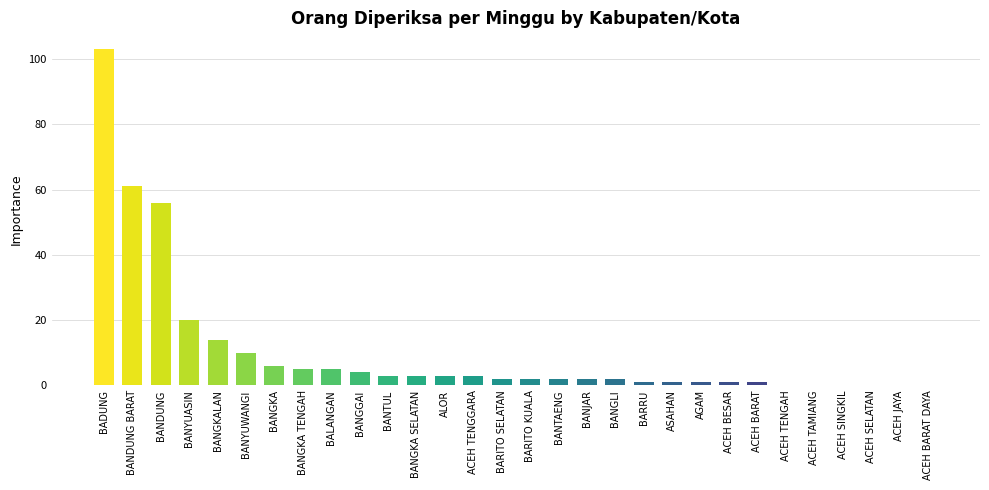

What is the greatest value displayed?

103